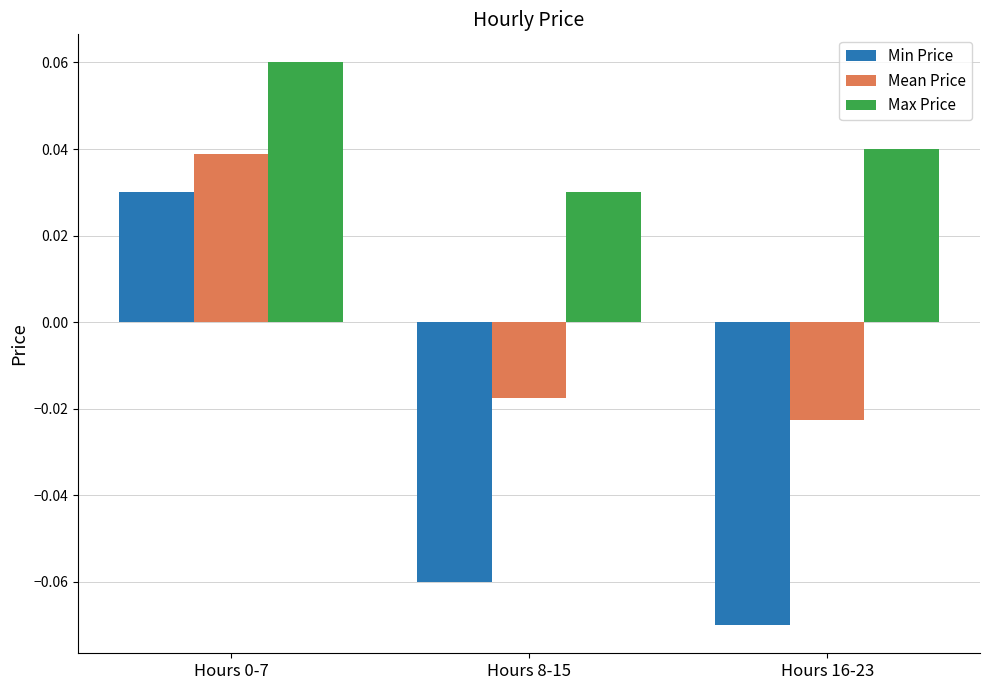

Which series has the largest total across all categories?

Max Price